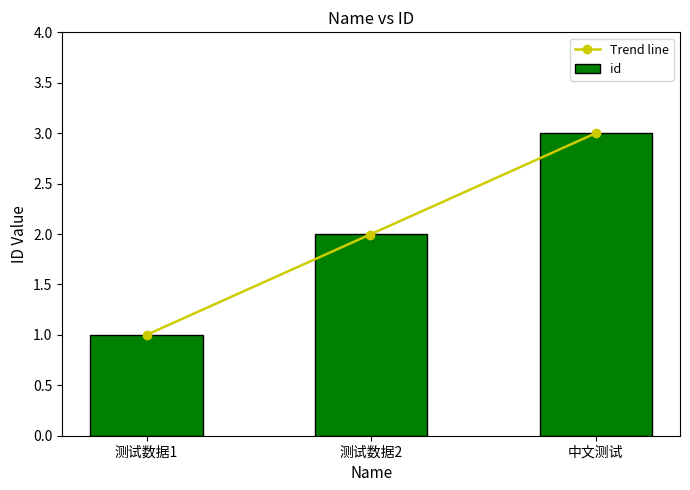

The id series shows 1 at 测试数据2. True or false?

False